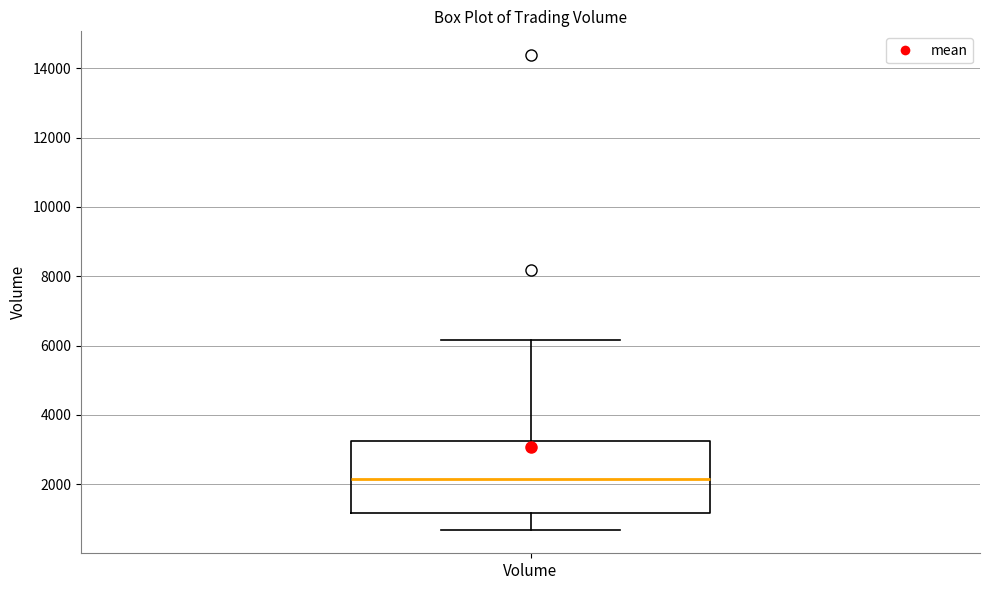

Where is the upper edge of the box for Volume on the y-axis? The values are not printed on the chart, so give them approximately, as read against the axis.

3200